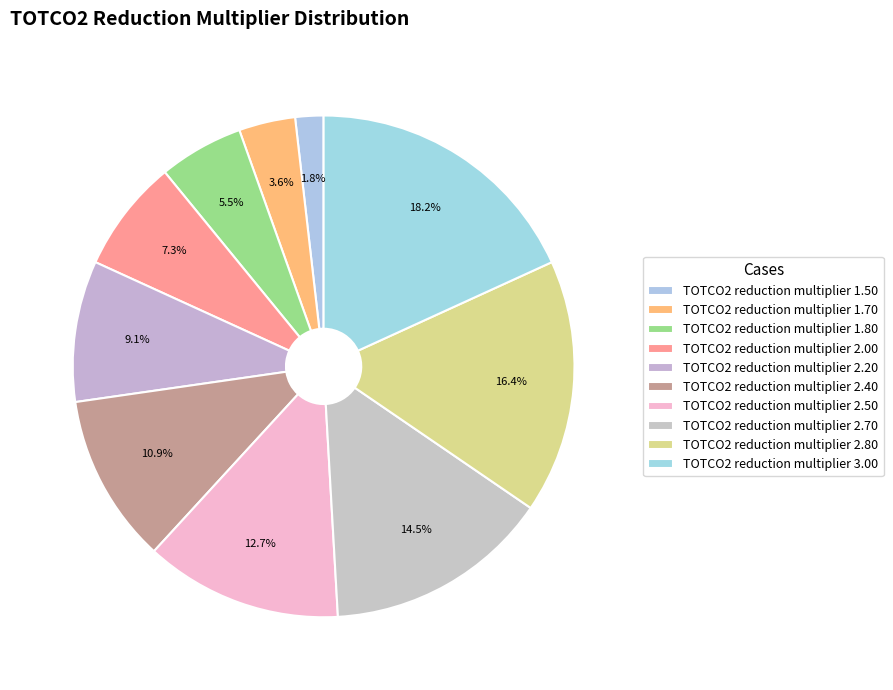

Combined, what portion of the pie is TOTCO2 reduction multiplier 2.70 and TOTCO2 reduction multiplier 1.80?

20.0%